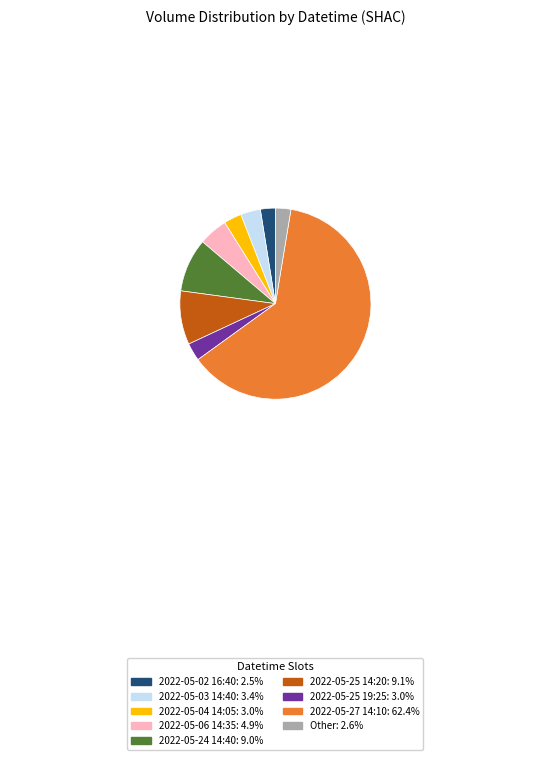

Is there a majority slice in this chart?

Yes